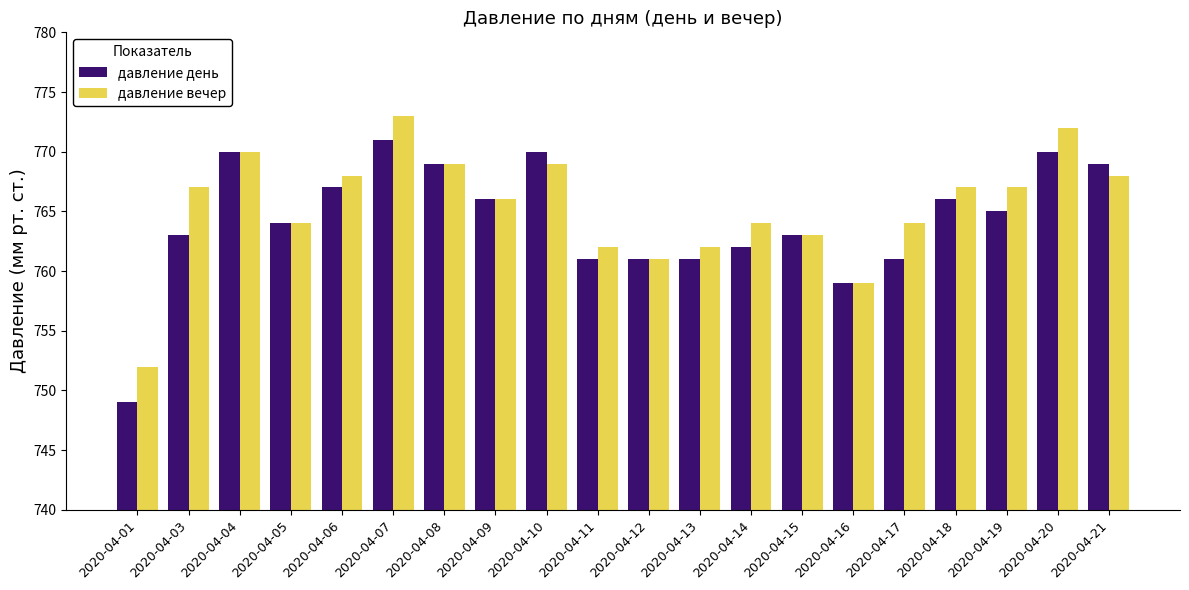

At which category is the sum across all series the highest?

2020-04-07